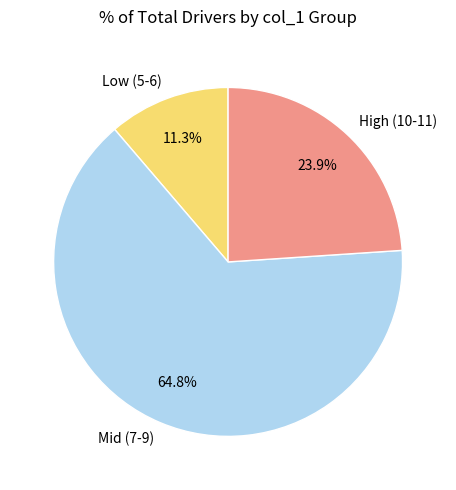

To the nearest percent, what is the difference between the largest and smallest slice percentages?

54%